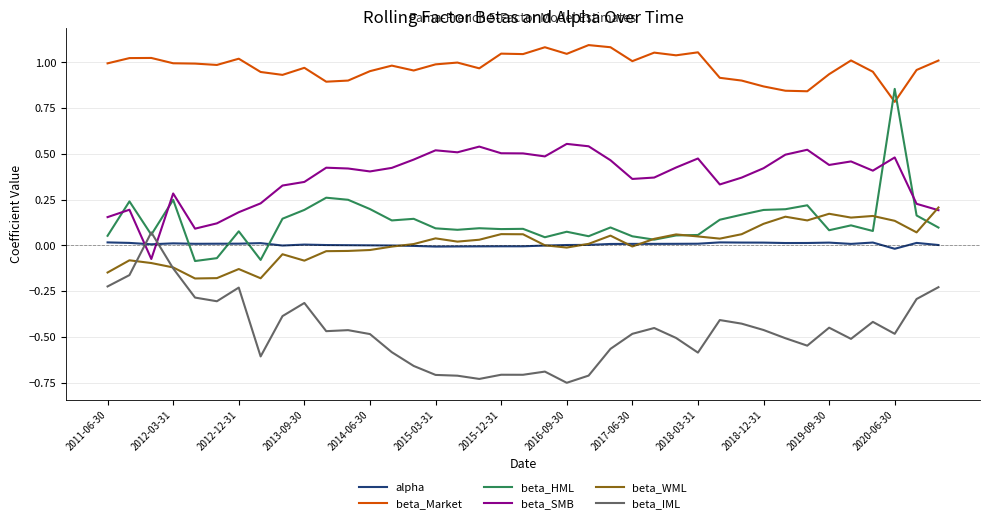

True or false: beta_SMB and beta_Market cross at least once.

False